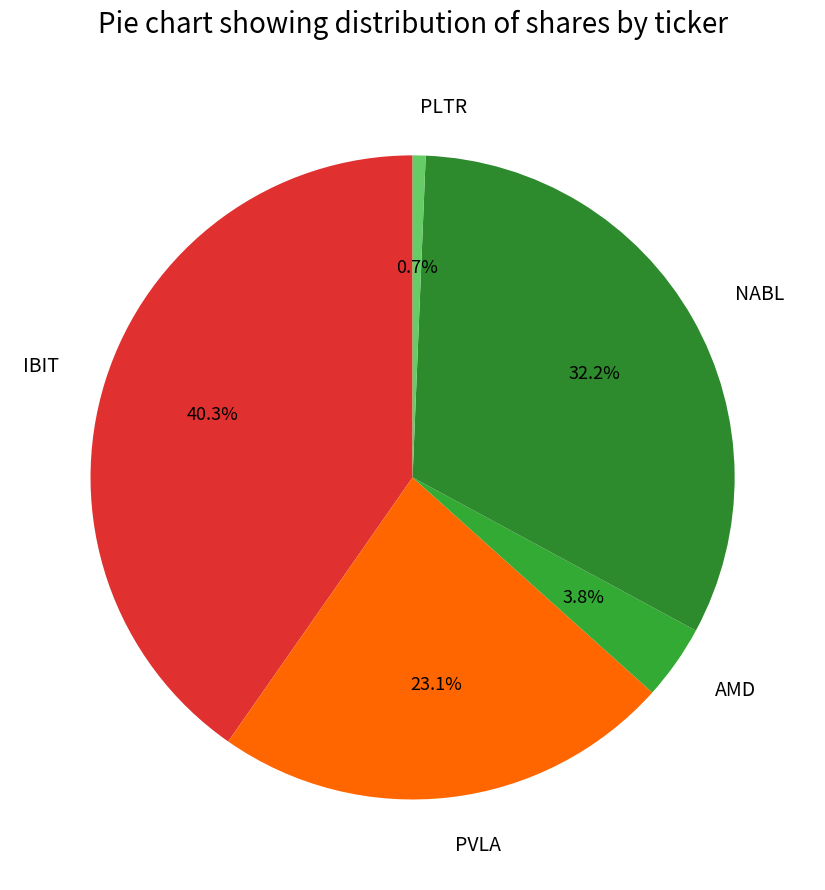

What is the ratio of the value at AMD to the value at PVLA?

0.2